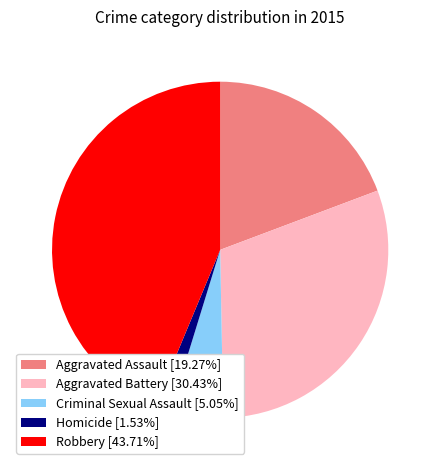

Does Criminal Sexual Assault [5.05%] account for over 50% of the chart?

No